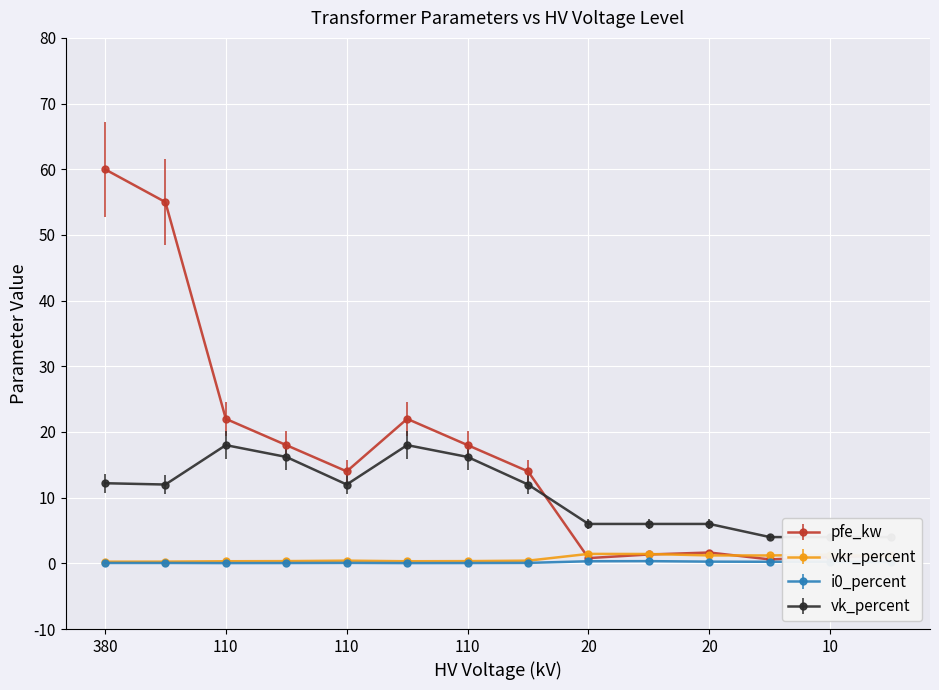

The vkr_percent series shows 2.1 at 20. True or false?

False